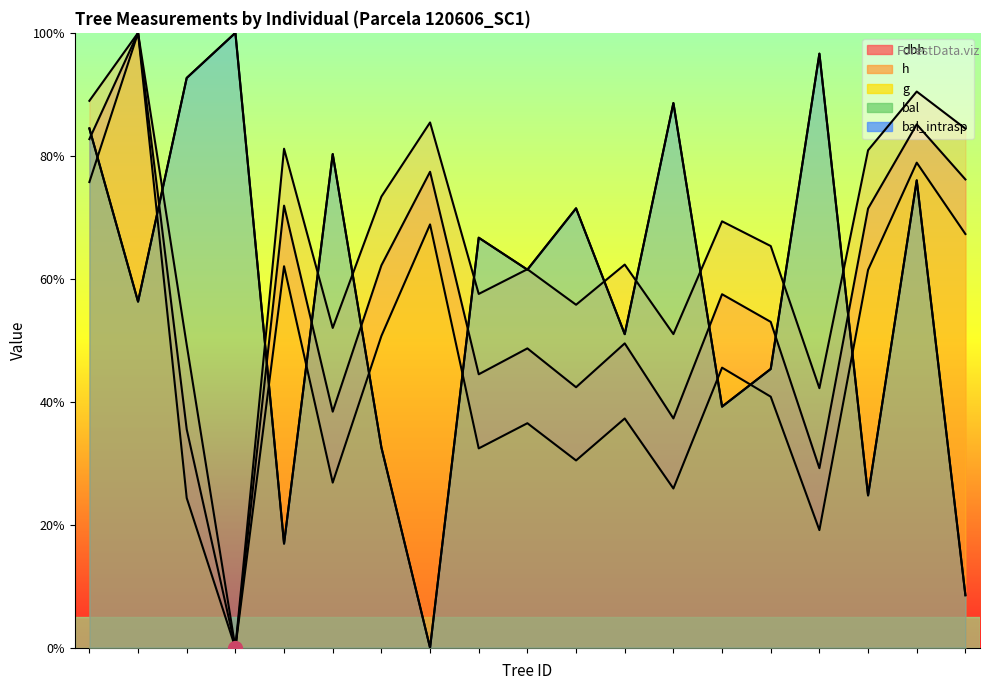

How many intersections are there between bal_intrasp and g?

9